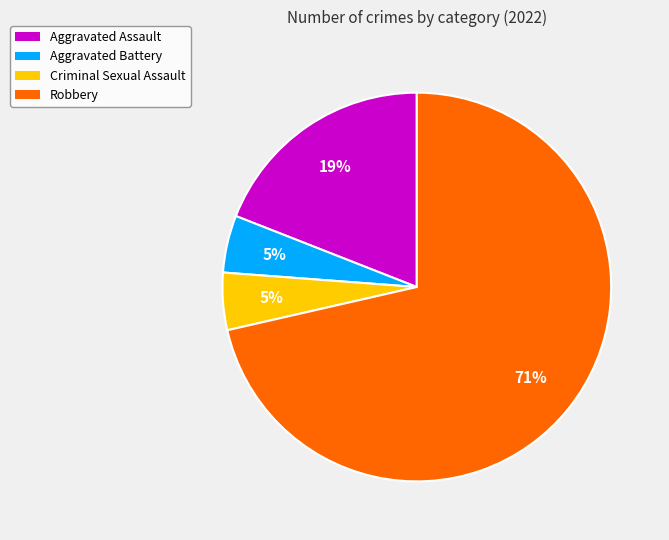

To the nearest percent, what is the average slice percentage?

25%